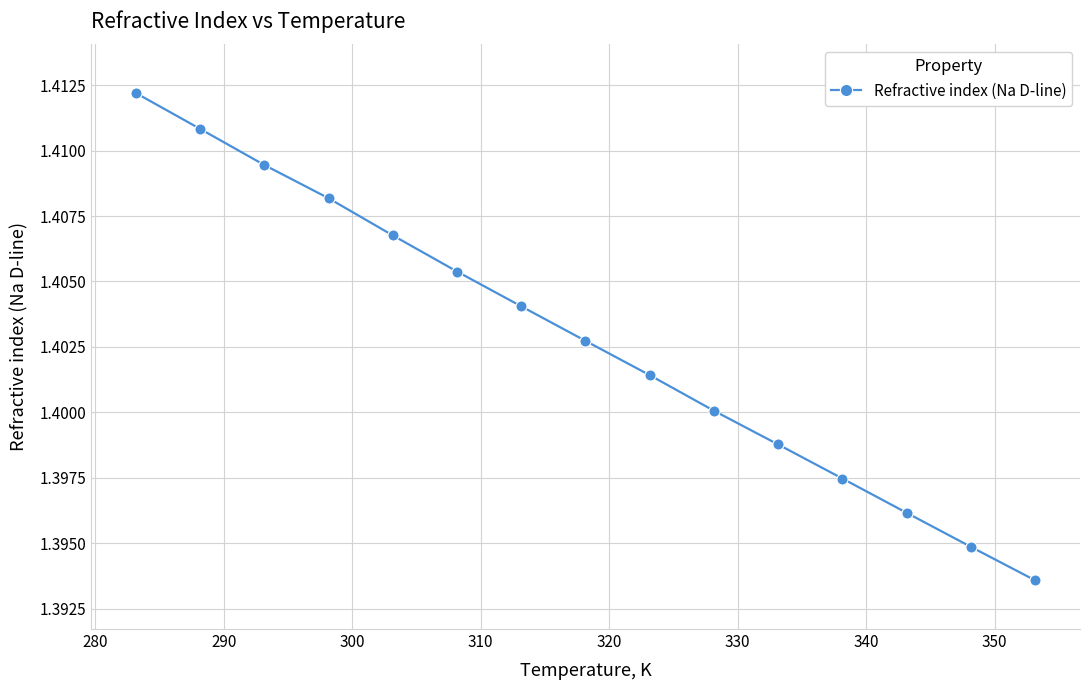

True or false: there are more than 1 points higher than both neighbors.

False